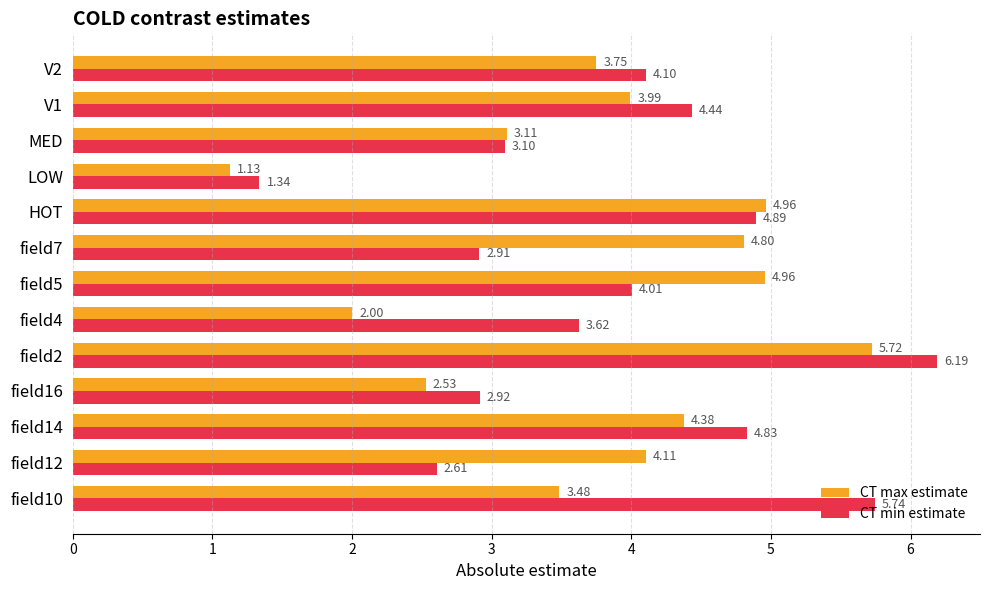

What is the maximum value for CT min estimate?

6.2